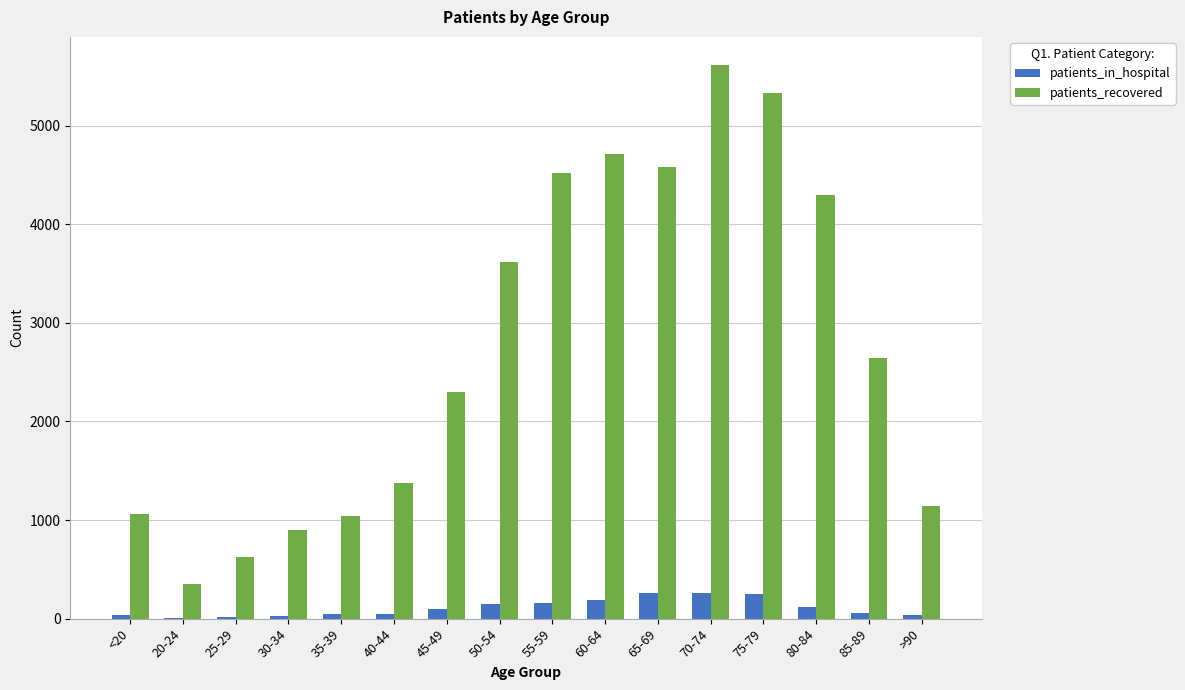

Which series has the largest total across all categories?

patients_recovered